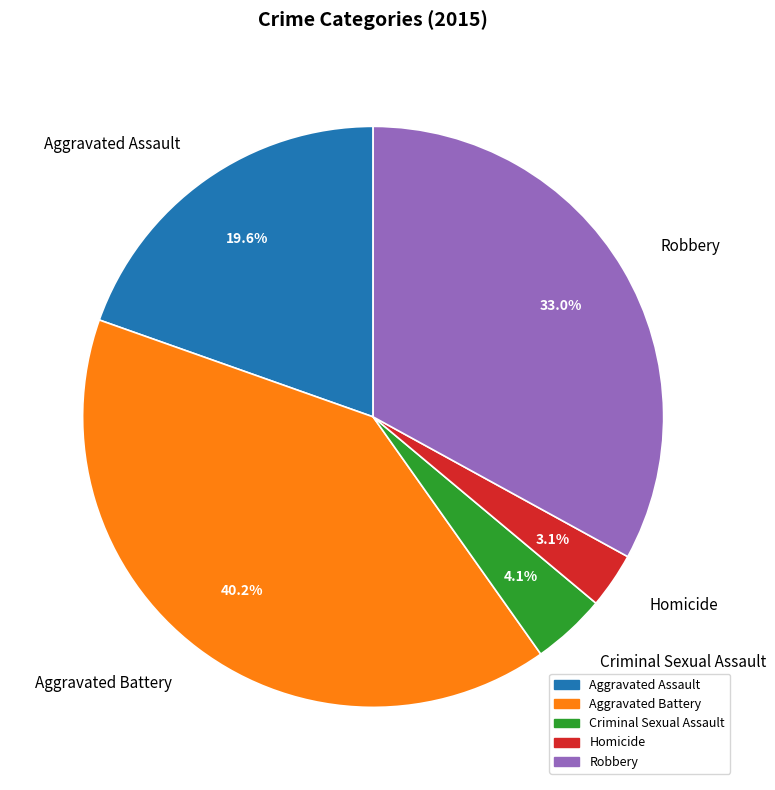

To the nearest percent, what percentage of the pie is Aggravated Assault?

20%